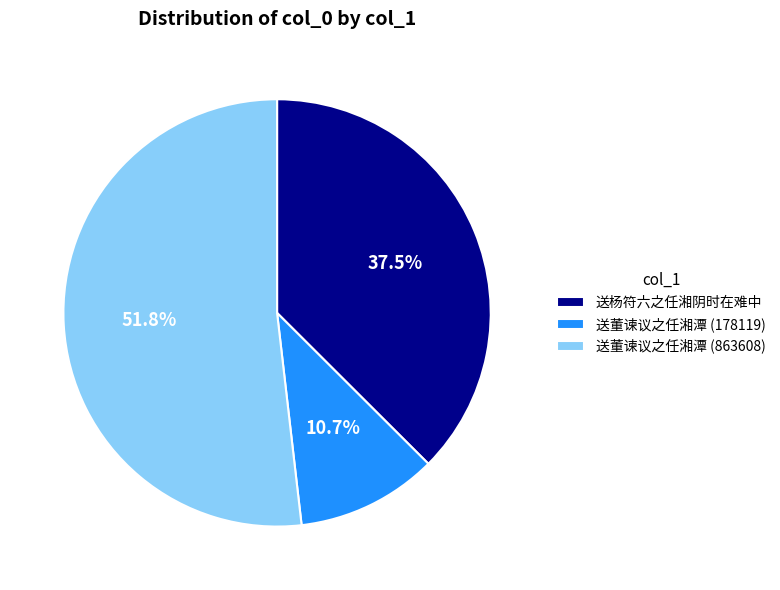

Which has a higher value, 送杨符六之任湘阴时在难中 or 送董谏议之任湘潭 (178119)?

送杨符六之任湘阴时在难中